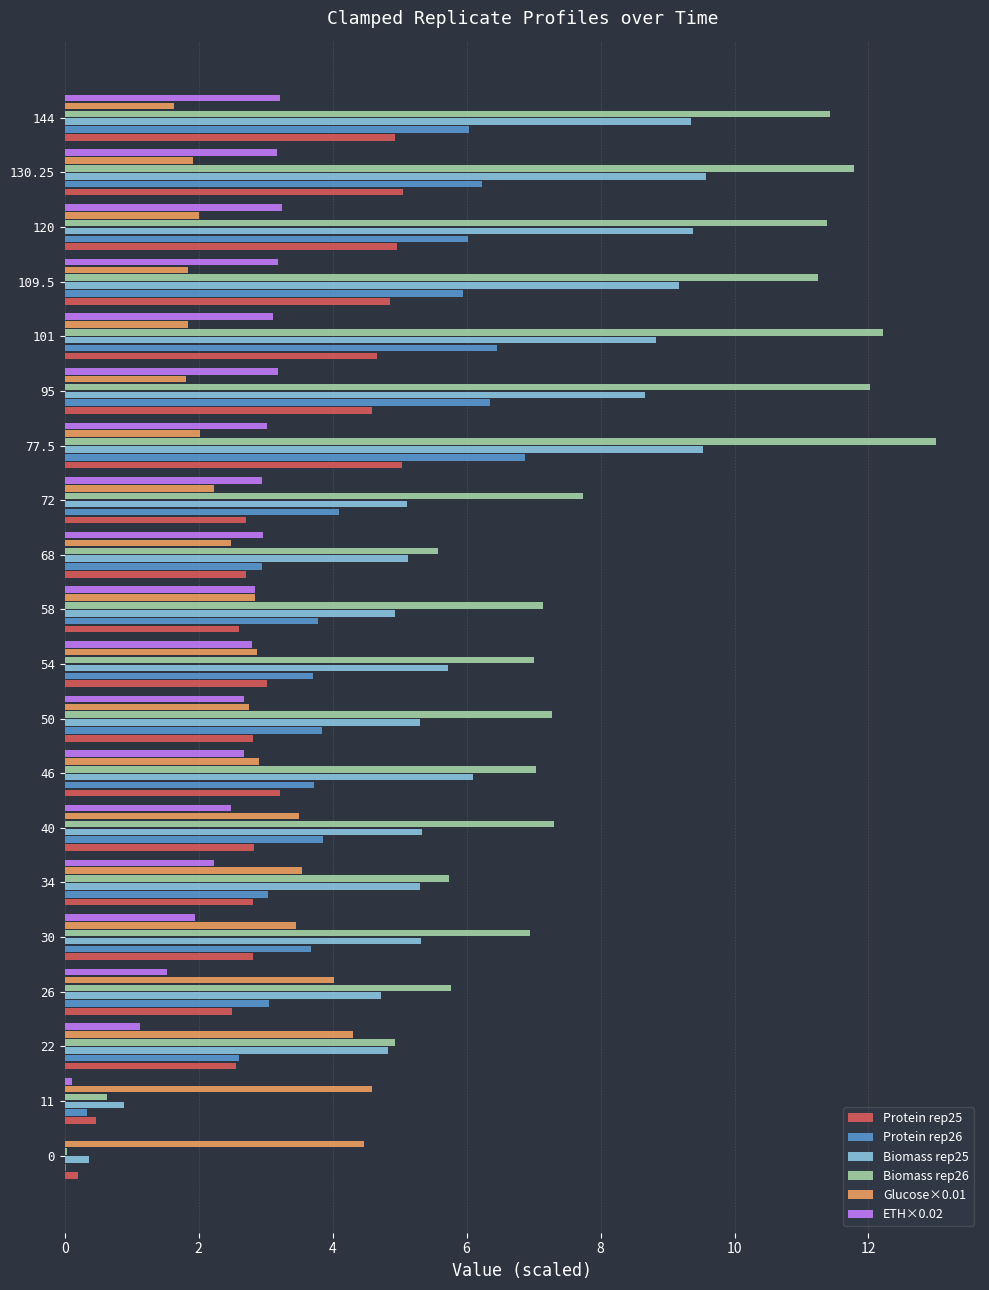

What is the approximate value of Biomass rep25 at 34?

5.3